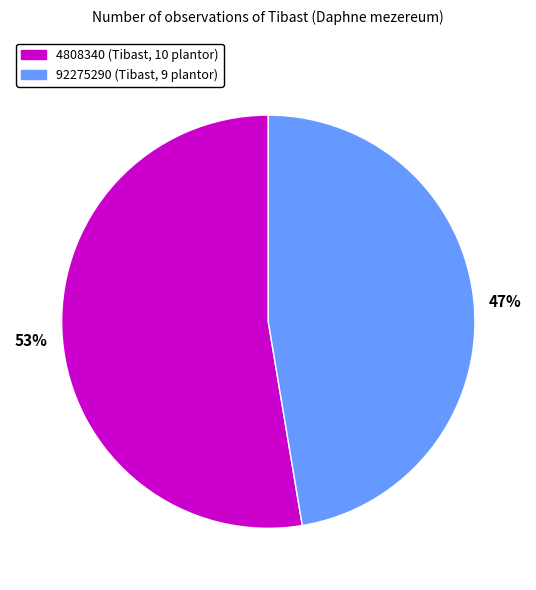

Approximately how many times larger is the value at 92275290 (Tibast, 9 plantor) compared to 4808340 (Tibast, 10 plantor)?

0.9